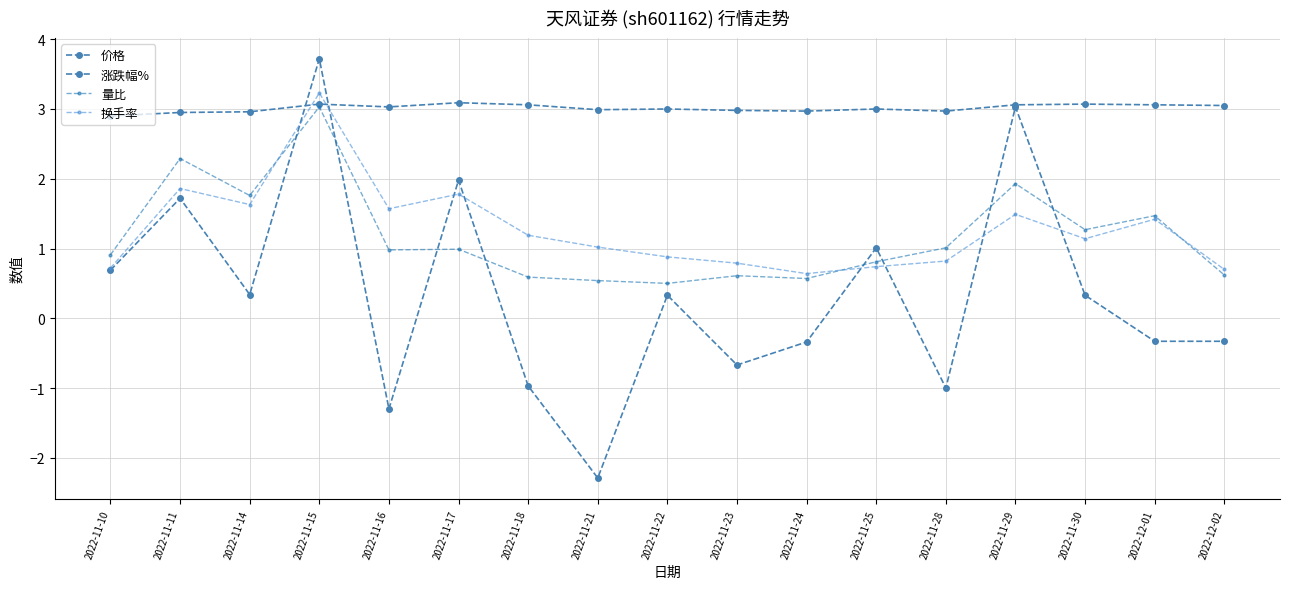

How many values in the 涨跌幅% series exceed 0?

9